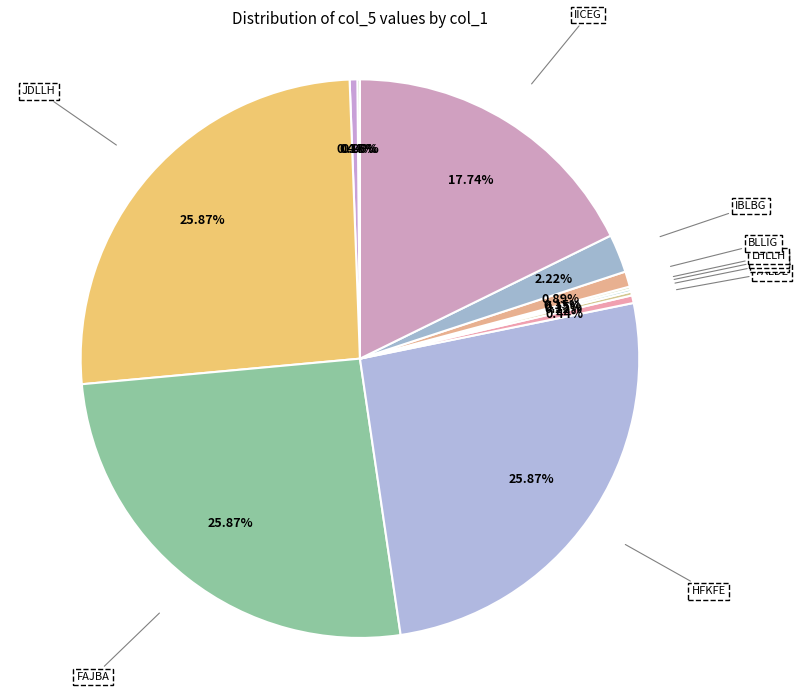

Does IICEG represent more than half of the total?

No